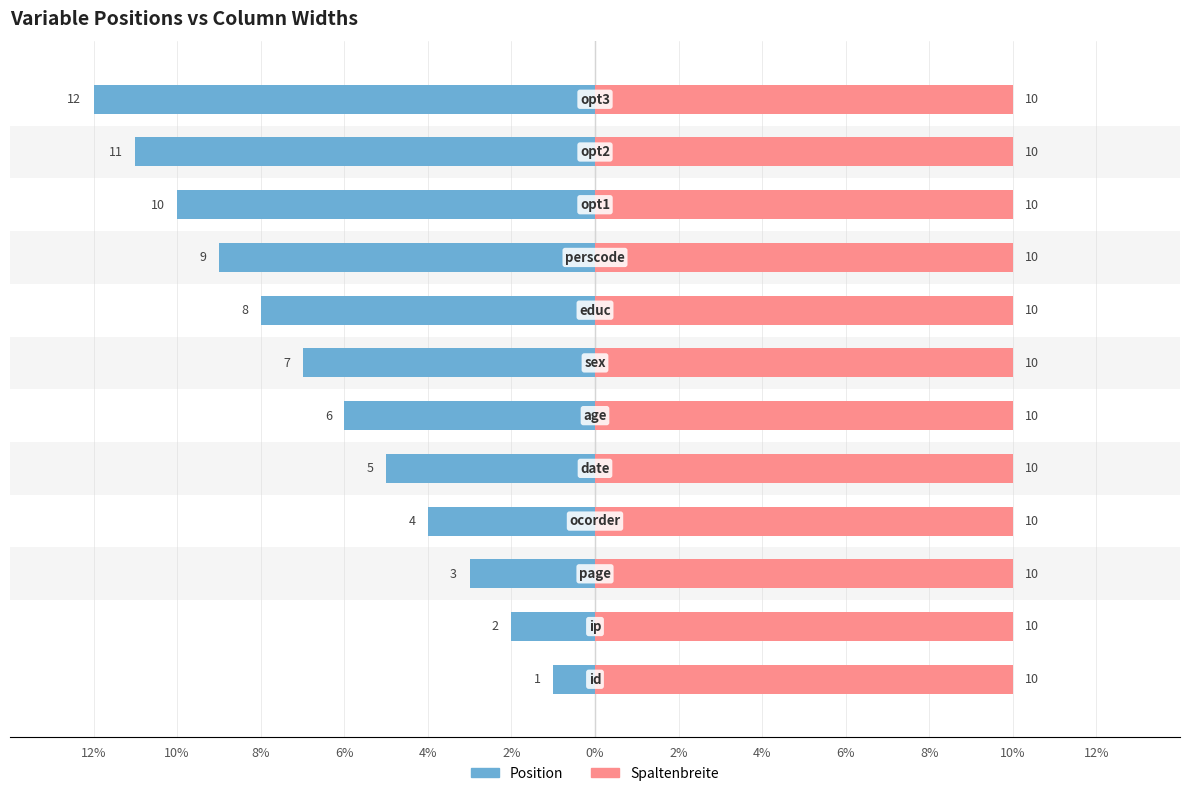

At how many categories does at least one series exceed -5?

12